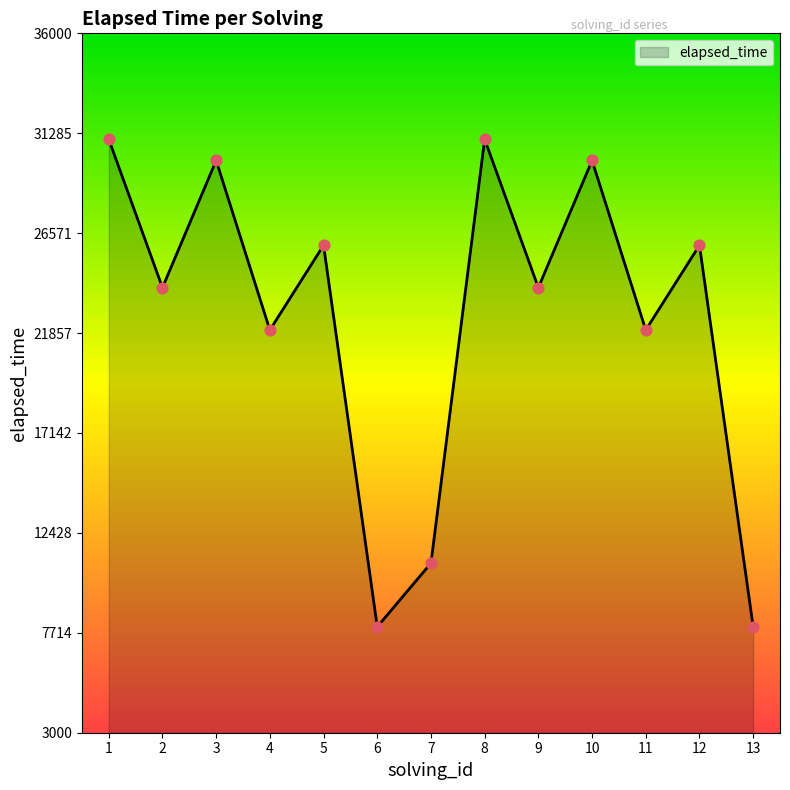

Between 4 and 12, which is larger?

12